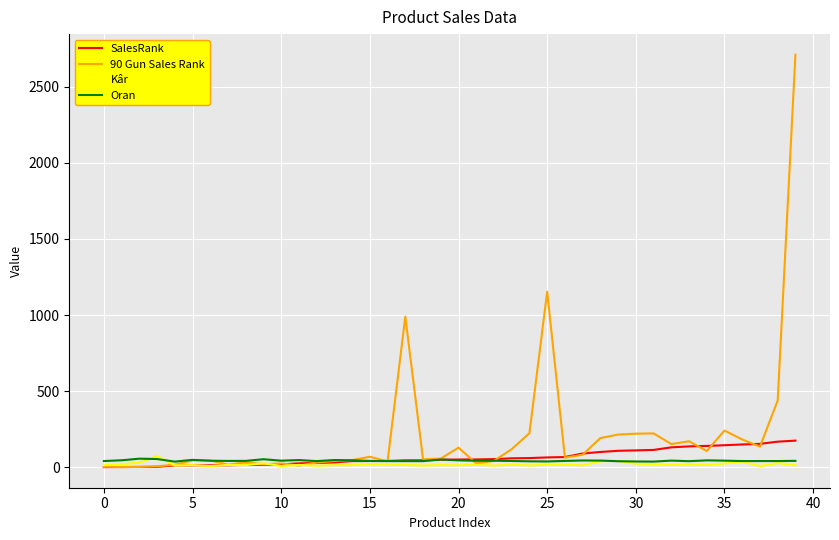

Which series has the largest range (max minus min)?

90 Gun Sales Rank